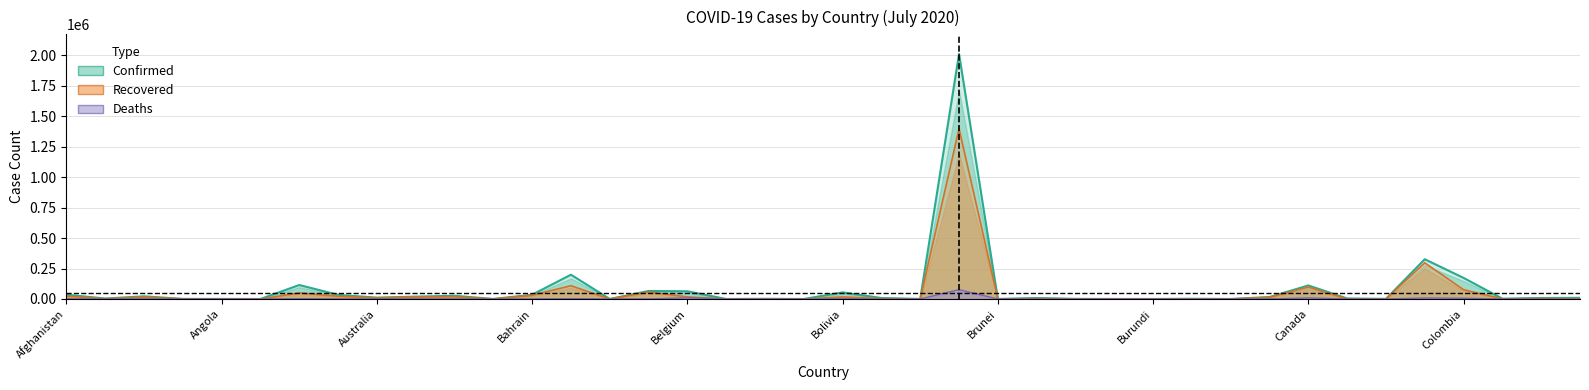

List the series in order of their peak value, lowest first.

Deaths, Recovered, Confirmed